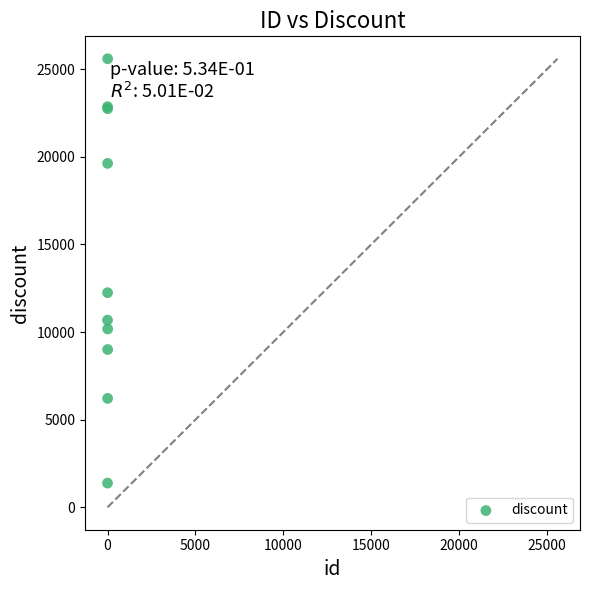

What Y value in the scatter plot is closest to 13484?

12242.9